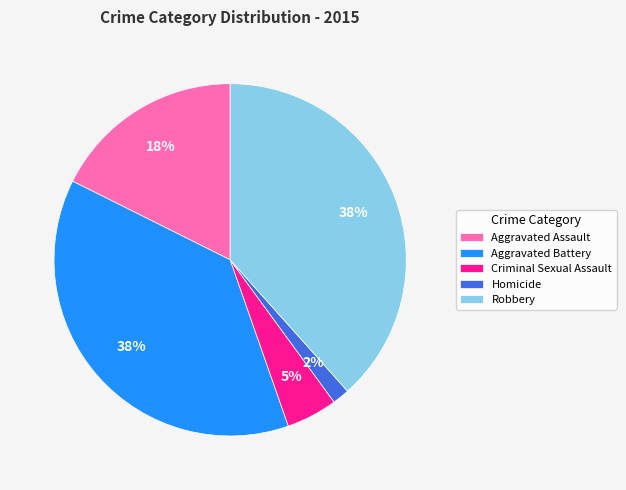

Is it true that Homicide is 2% of the pie?

True